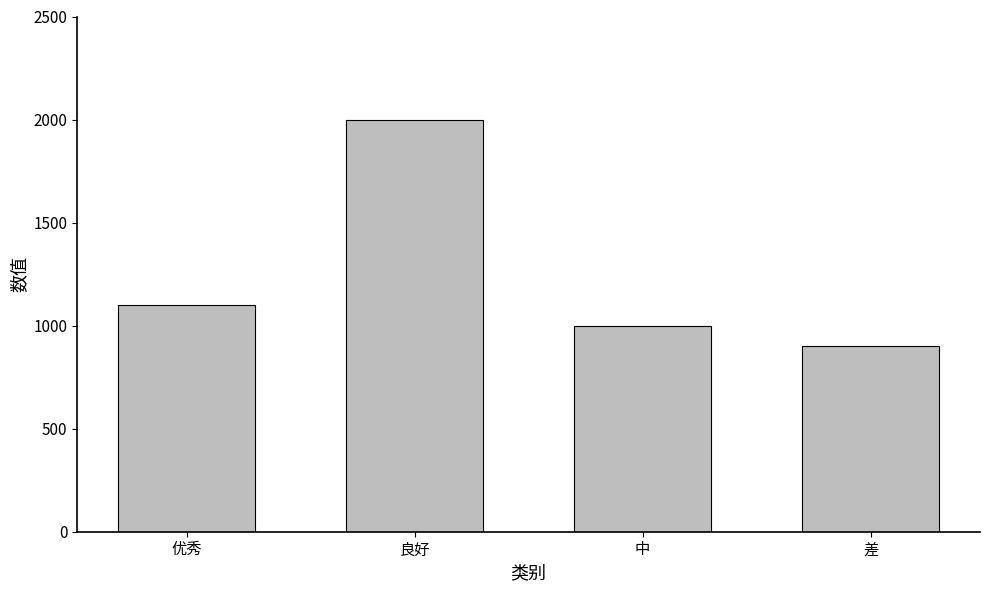

What is the label of the 3rd bar from the left?

中